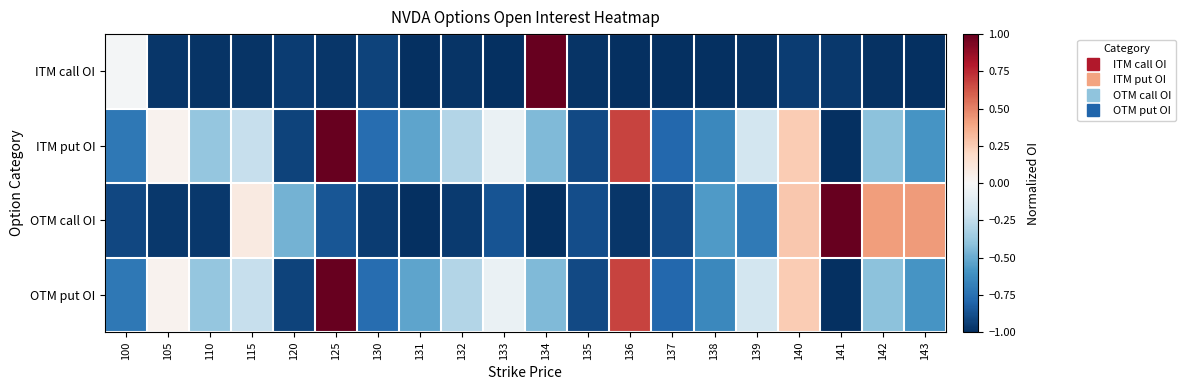

What is the smallest value displayed?

-1.0